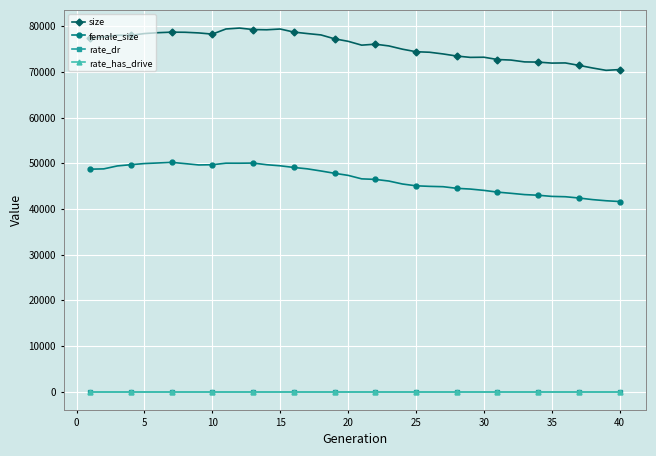

What is the greatest value displayed?

79592.0